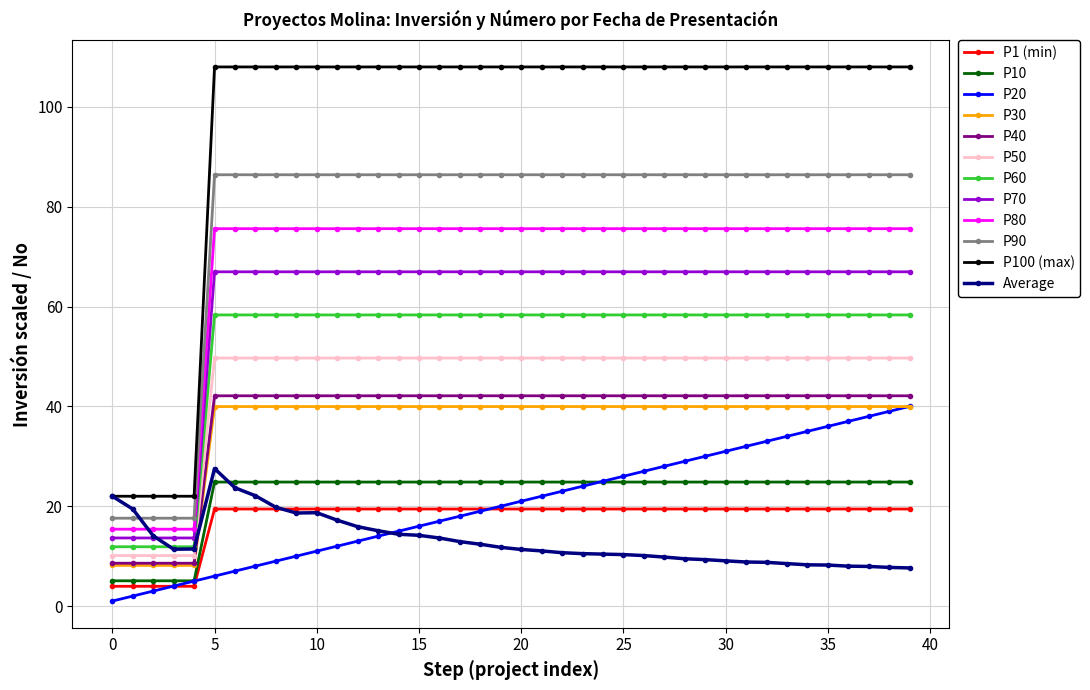

How many categories are shown in the chart?

40